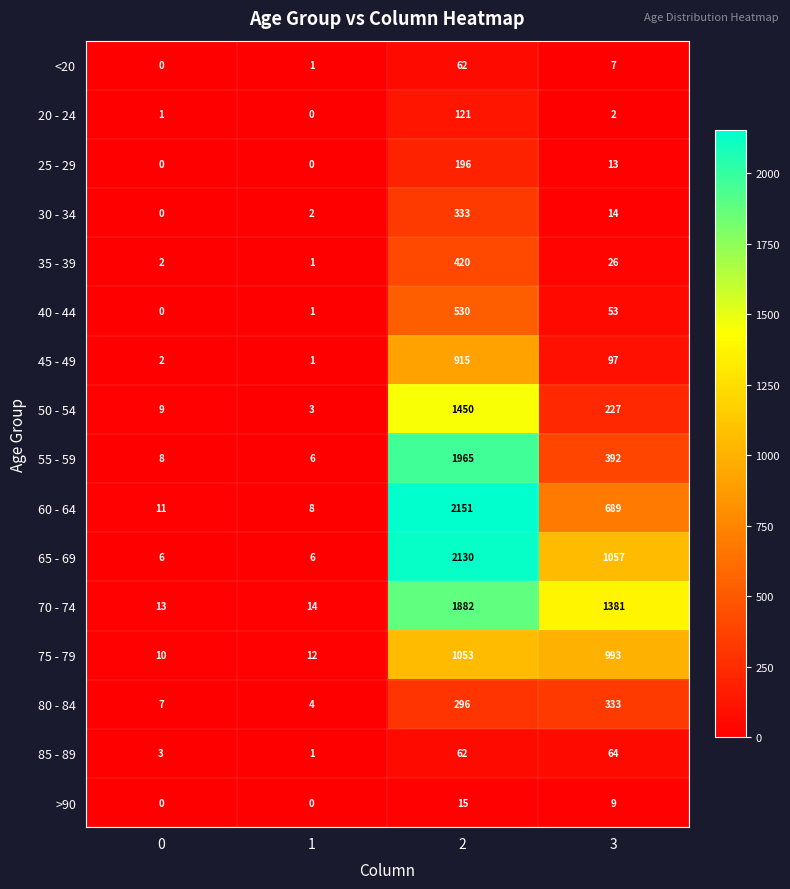

Is it true that <20 equals 2 at 3?

False